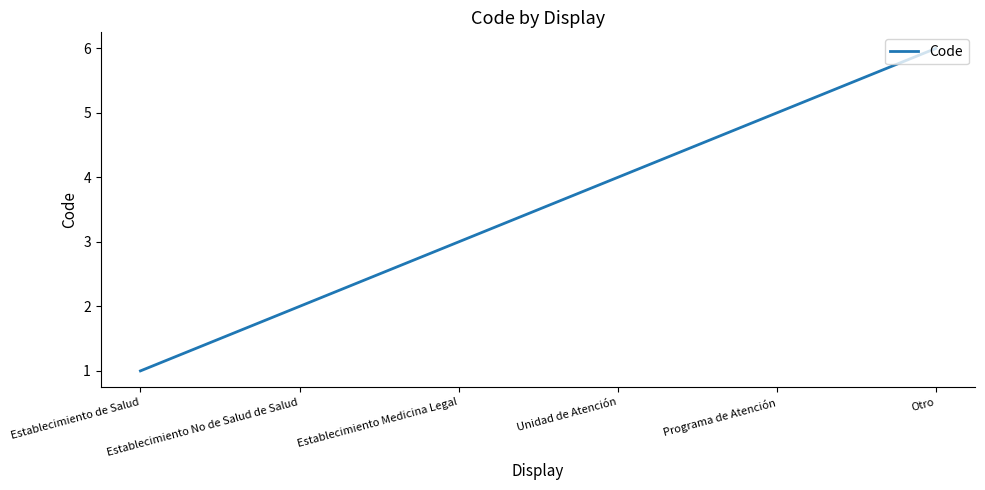

How many values are between 2 and 5?

4